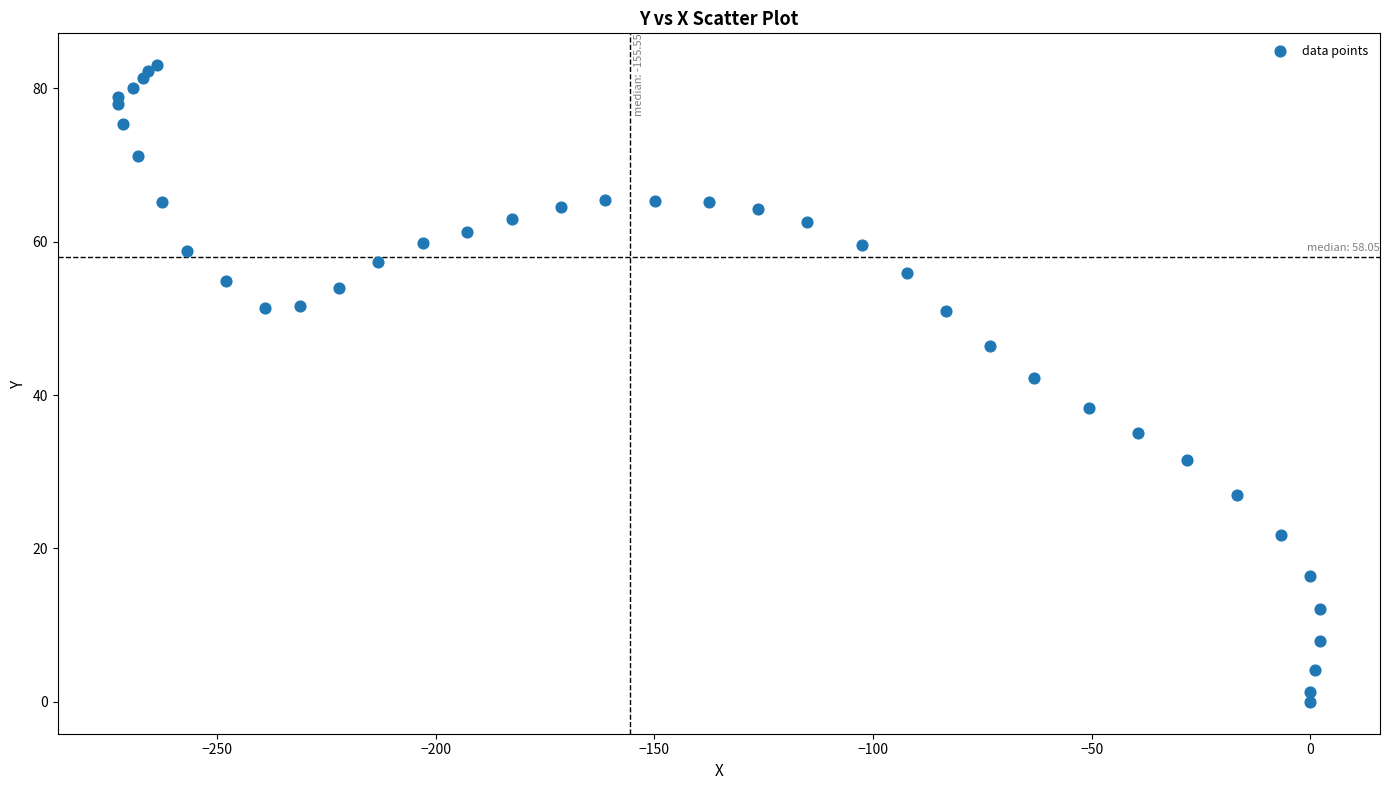

What Y value in the scatter plot is closest to 41?

42.2